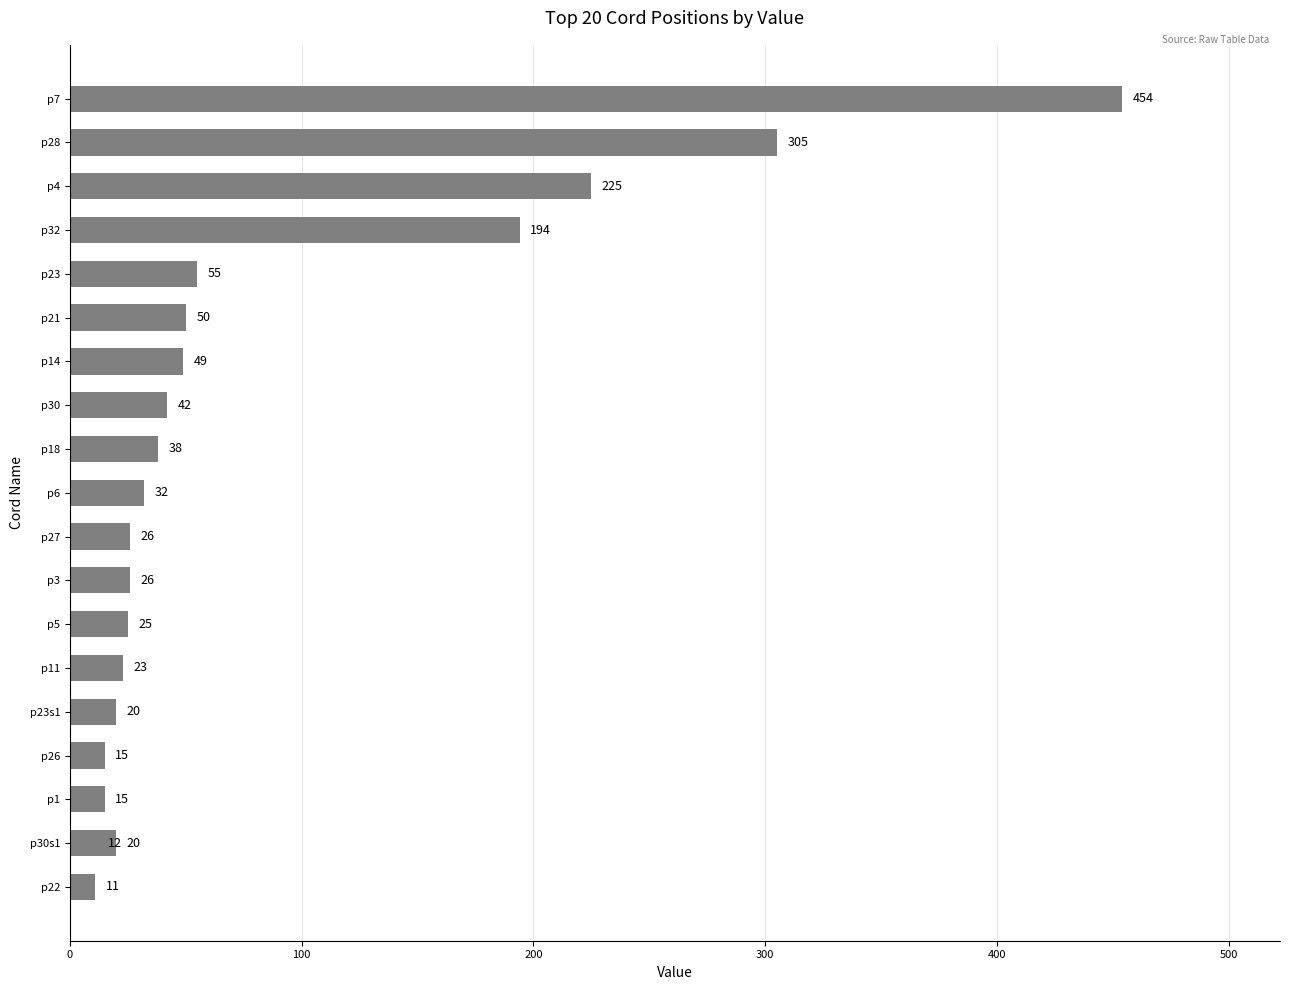

True or false: the data shows 123 at p4.

False